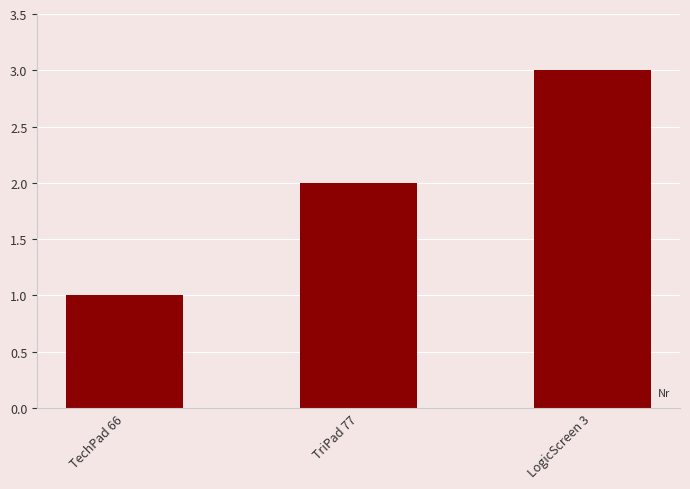

What is the value of the 1st bar from the left?

1